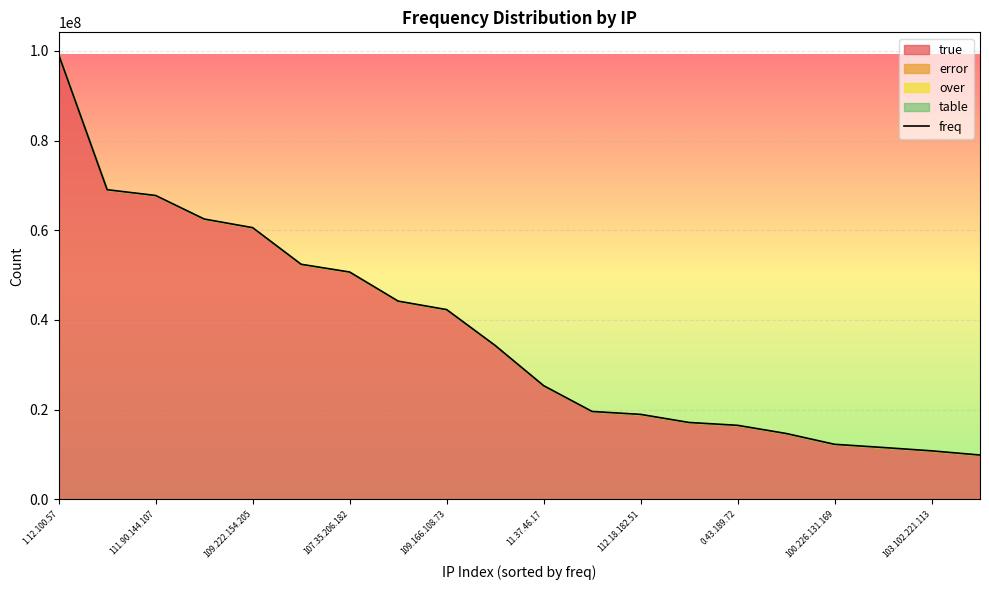

What is the sum of the values at 17 and 15?

26243736